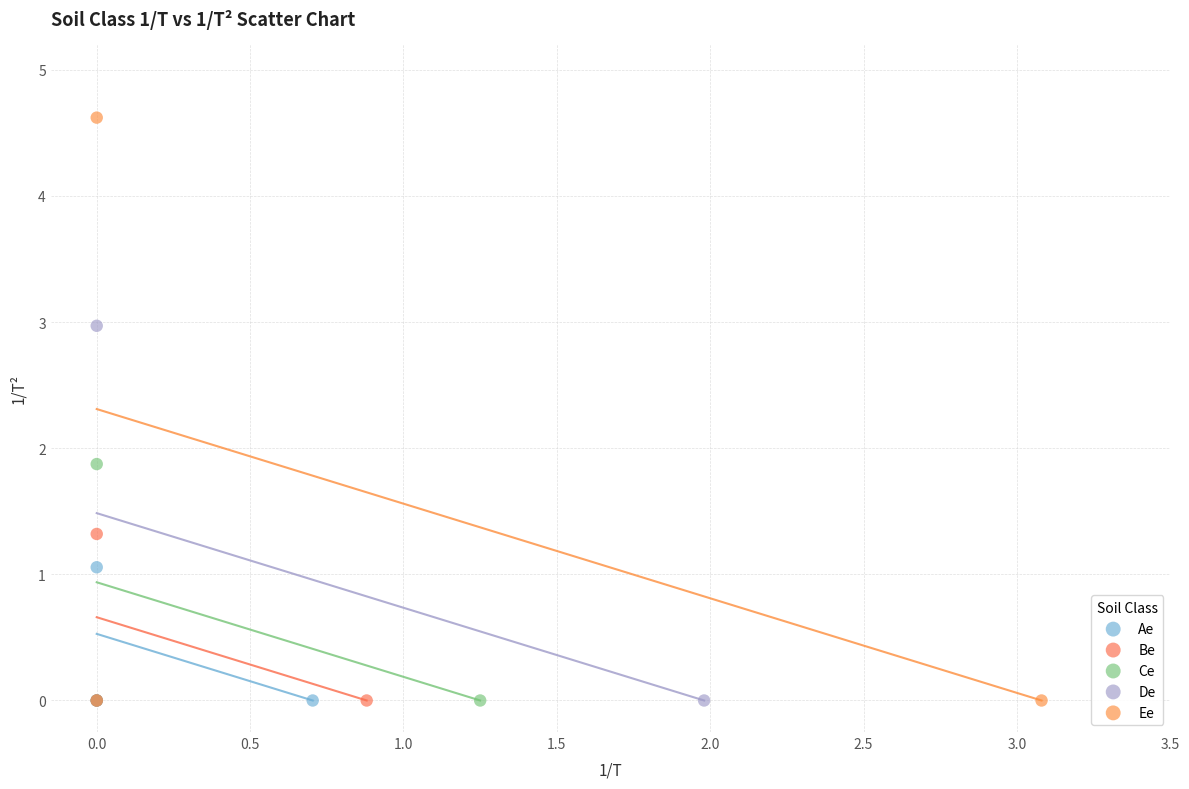

Which series contains the highest Y value?

Ee